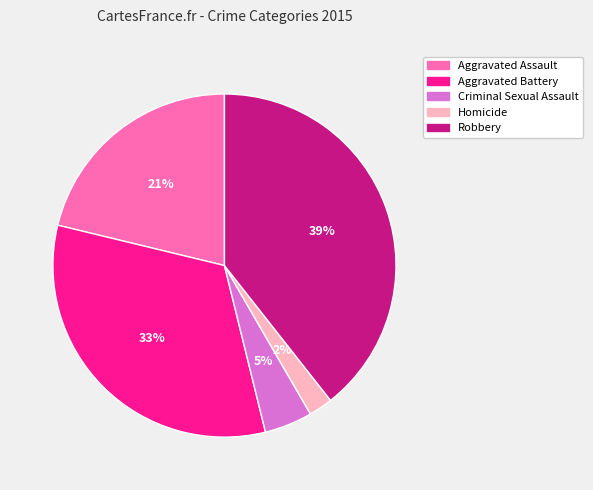

Do Homicide and Aggravated Battery together represent more than half of the pie?

No